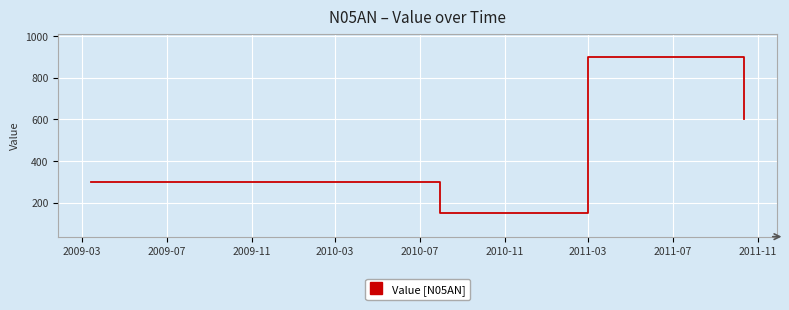

What is the difference between the second highest and minimum values?

450.0